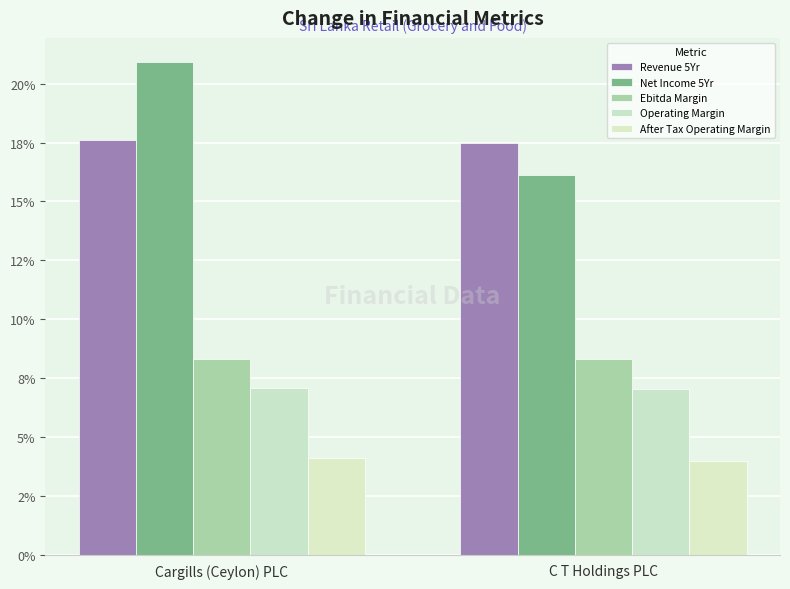

Reading left to right, transcribe all the data shown in this chart.

Revenue 5Yr: 0.2	0.2
Net Income 5Yr: 0.2	0.2
Ebitda Margin: 0.1	0.1
Operating Margin: 0.1	0.1
After Tax Operating Margin: 0.0	0.0